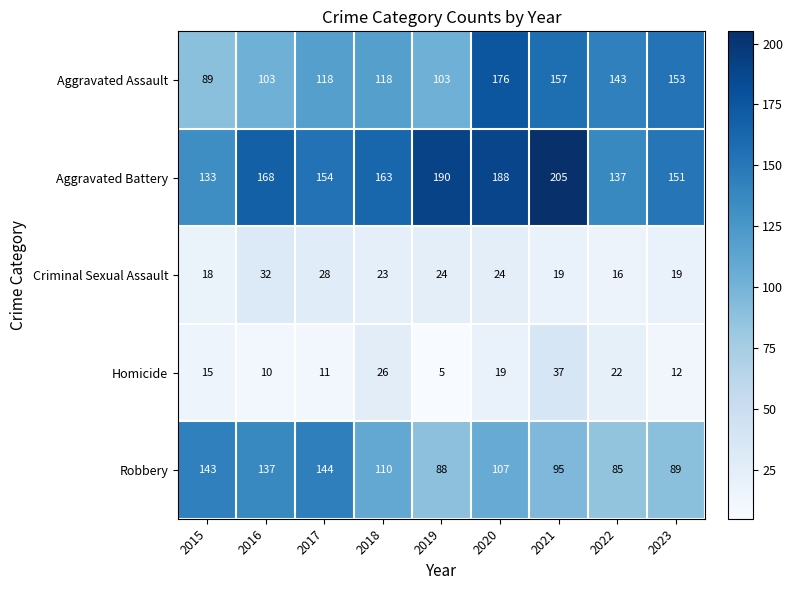

At which label does Robbery first exceed 107?

2015